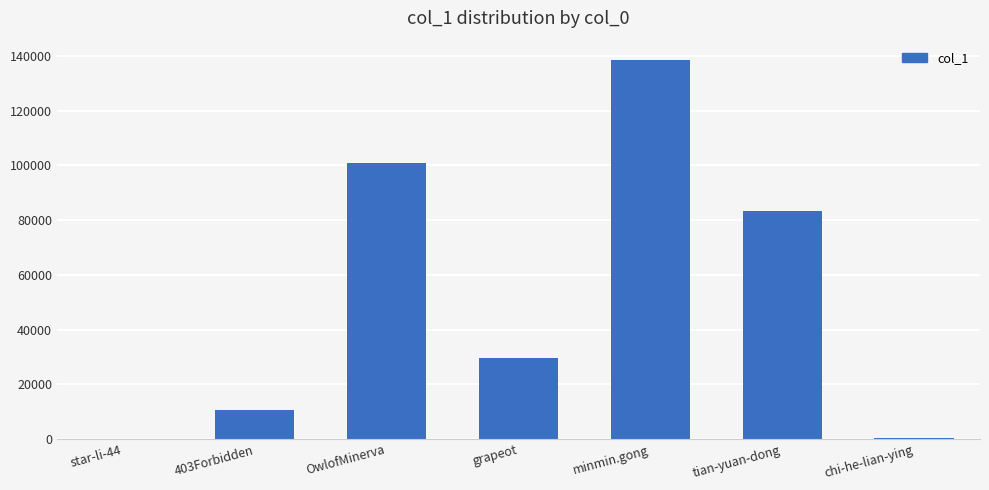

Where is the data nearest to the value 69335?

tian-yuan-dong